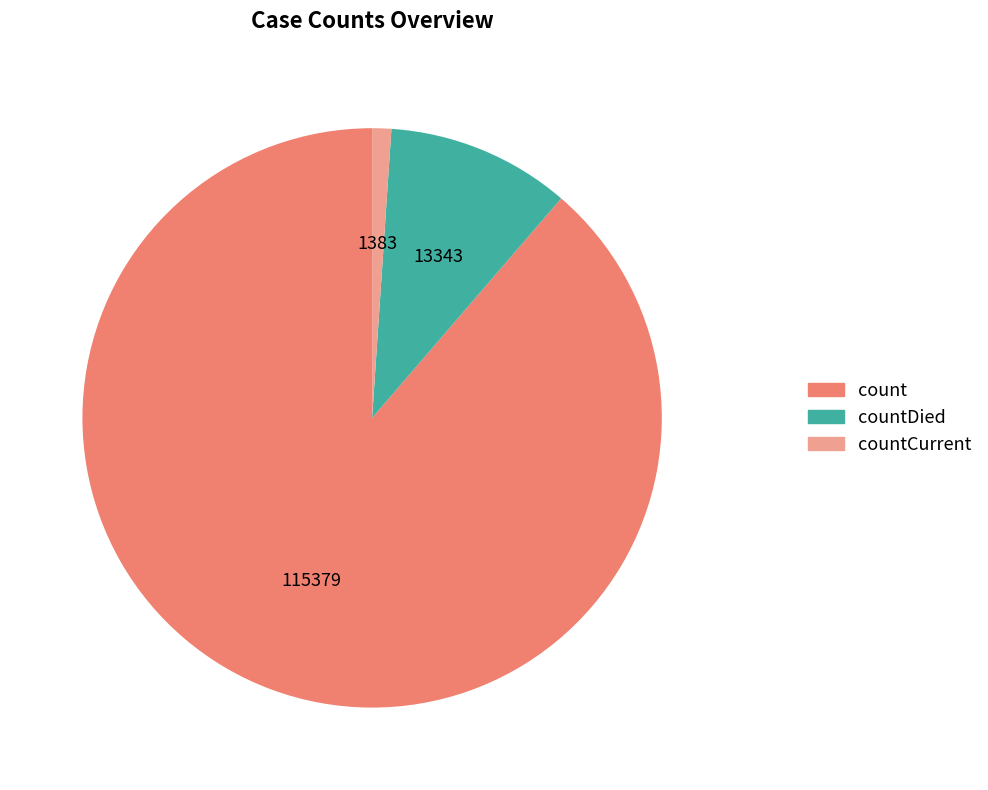

Is there any slice that represents more than half of the pie?

Yes